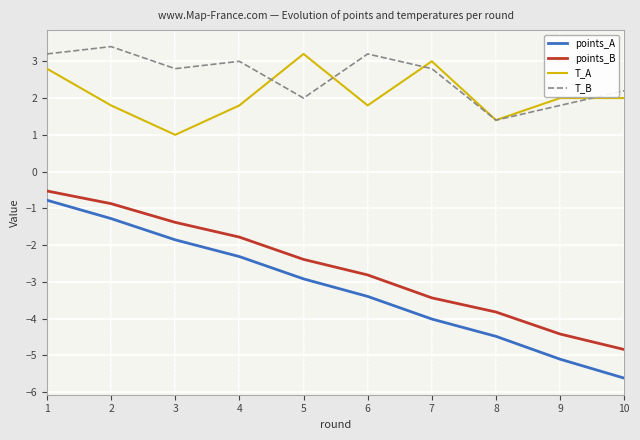

What is the total value across all series at 2?

3.1